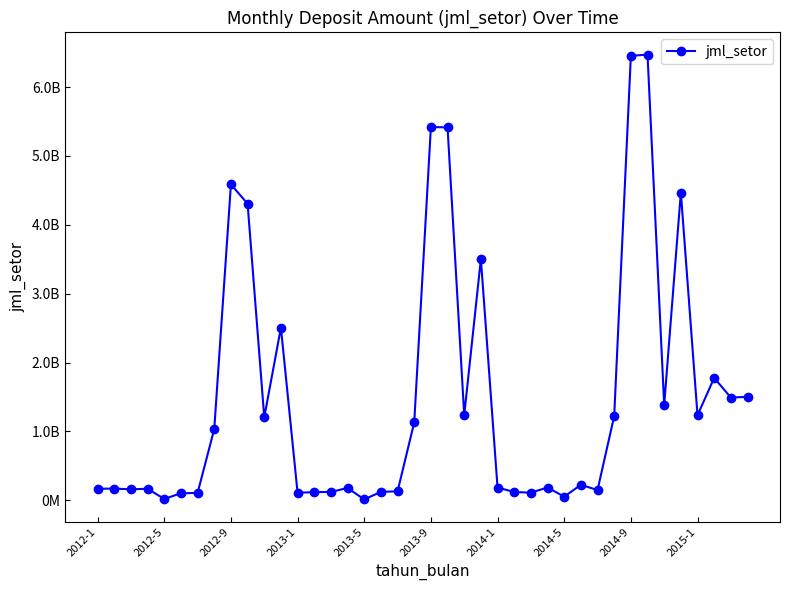

Does the chart have visible grid lines?

No